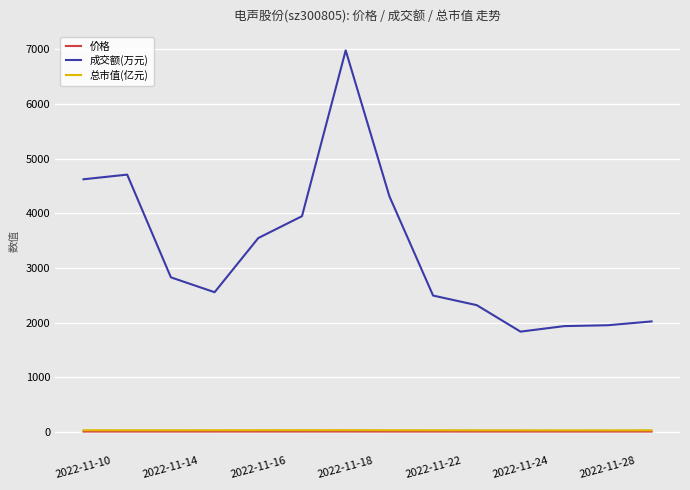

What is the difference between the second highest and minimum values in the 价格 series?

0.6